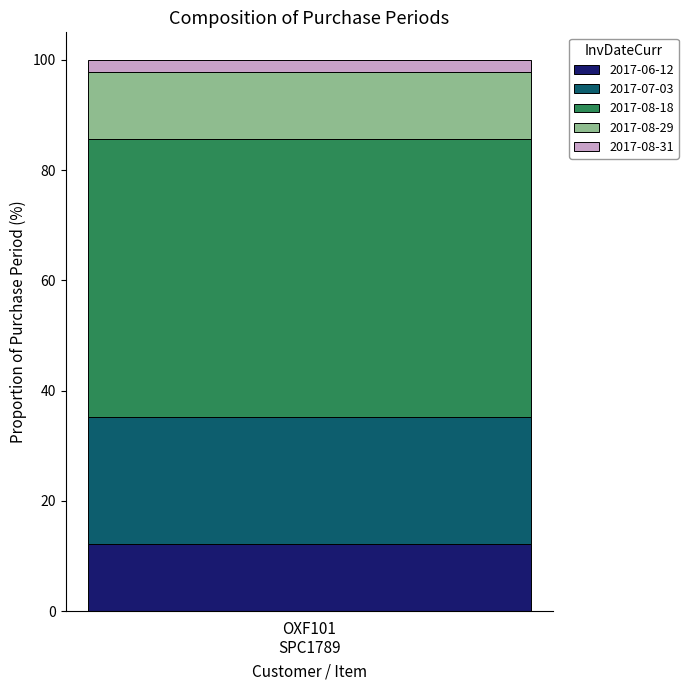

What is the maximum value for 2017-06-12?

12.1